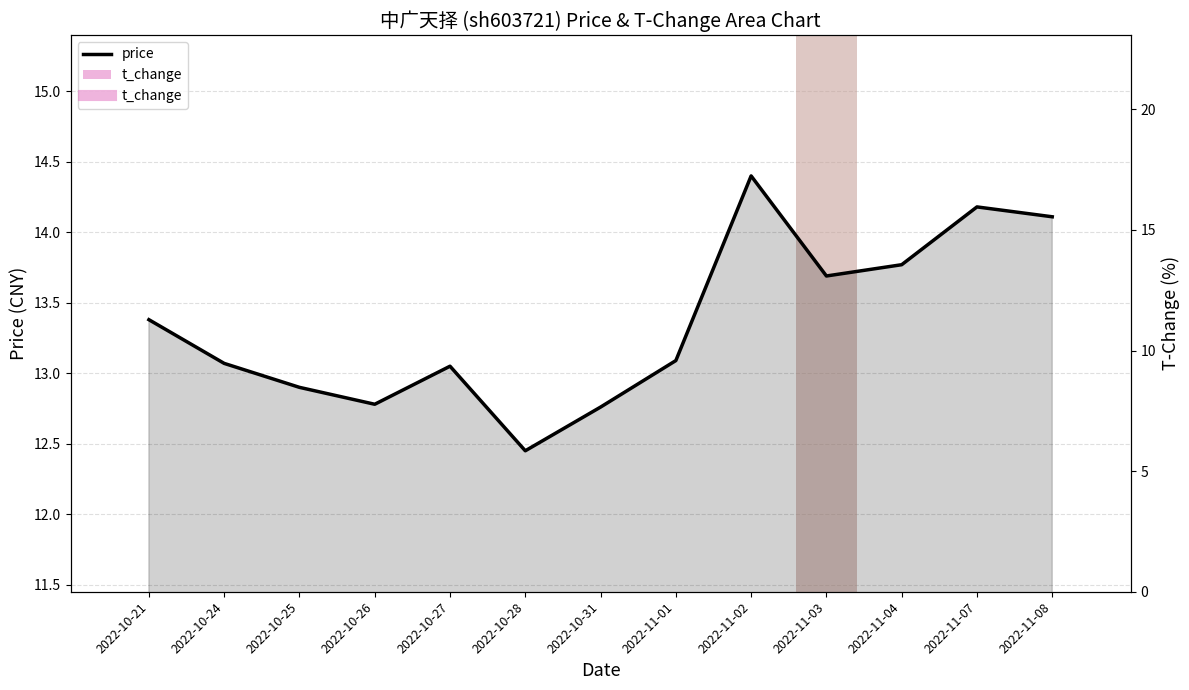

What is the difference between the maximum and minimum values?

2.0